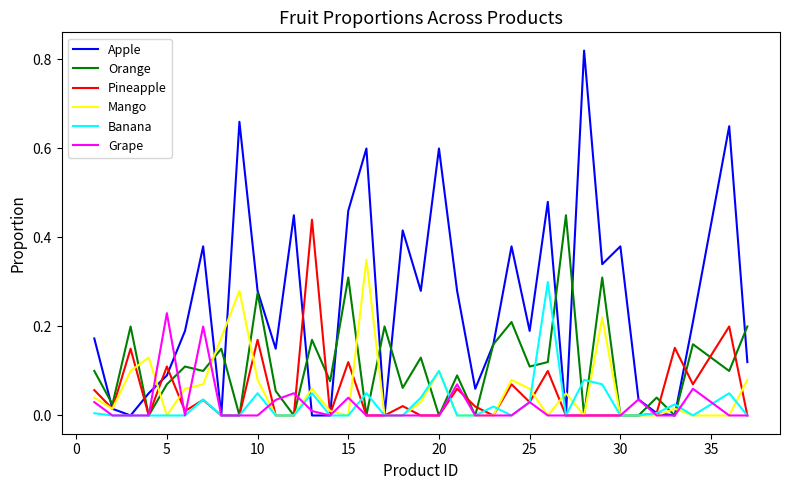

Which series has the largest range (max minus min)?

Apple